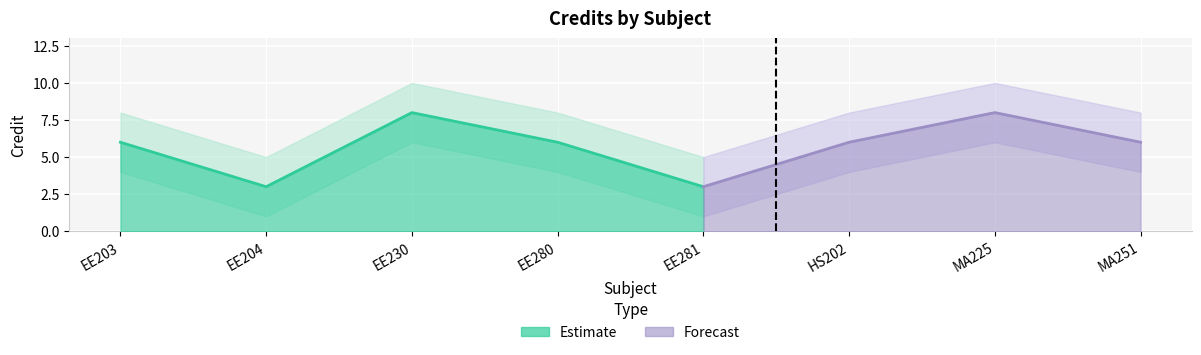

List the series in order of their overall mean, highest first.

Credit_upper, Credit, Credit_lower